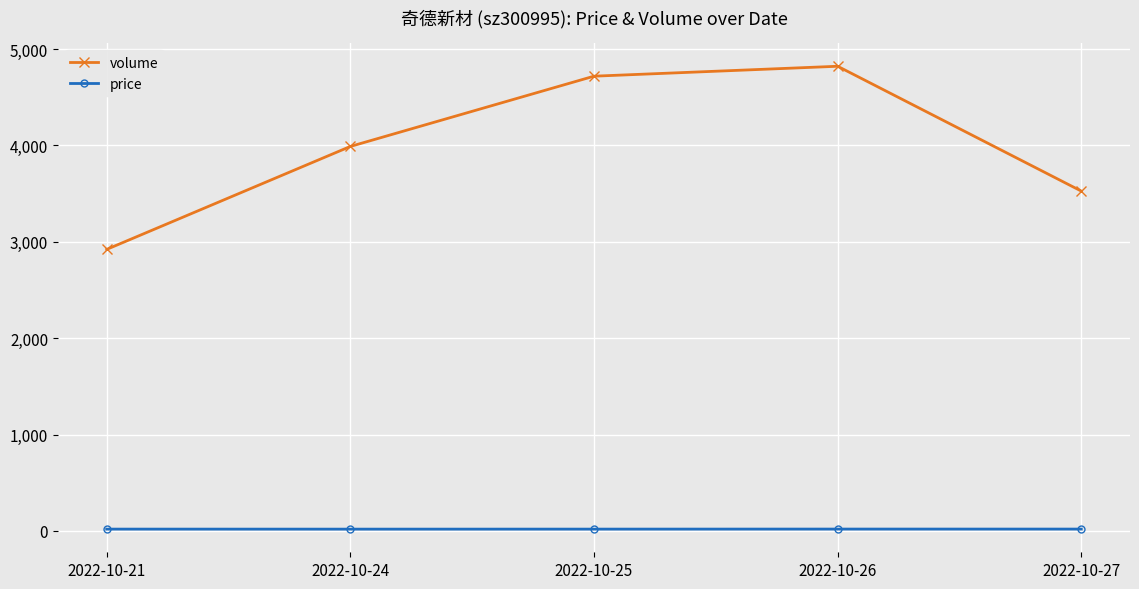

True or false: price and volume intersect in this chart.

False